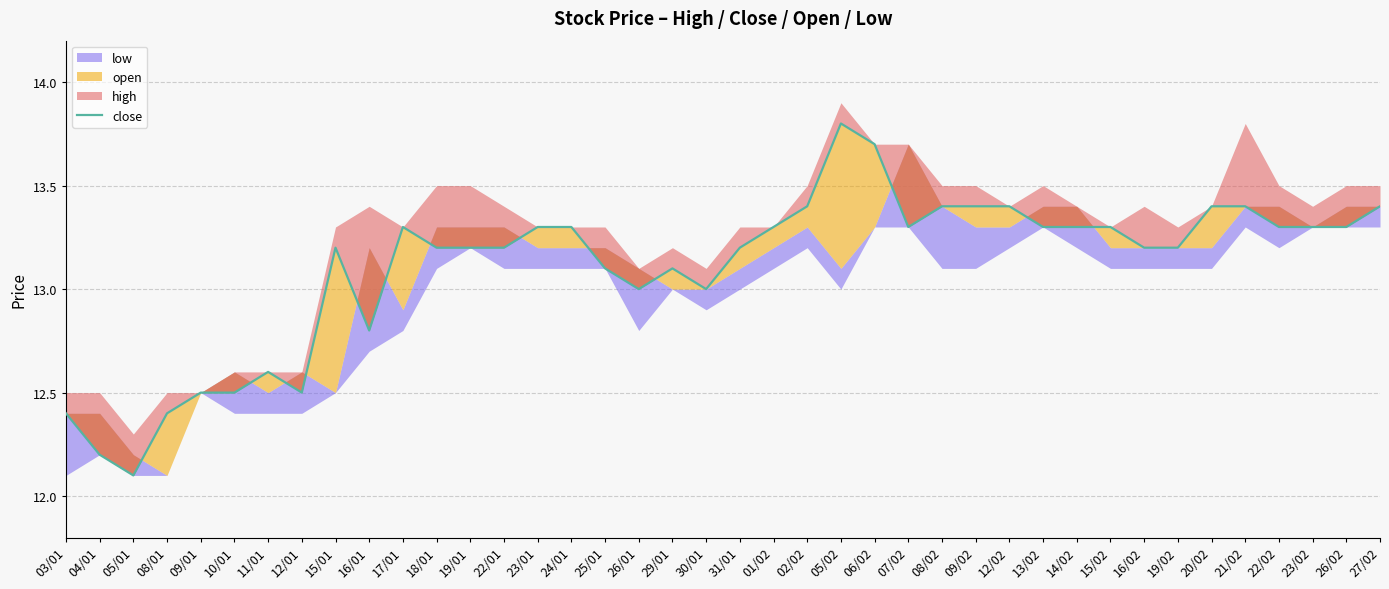

At which category does the chart reach its peak across all series?

05/02